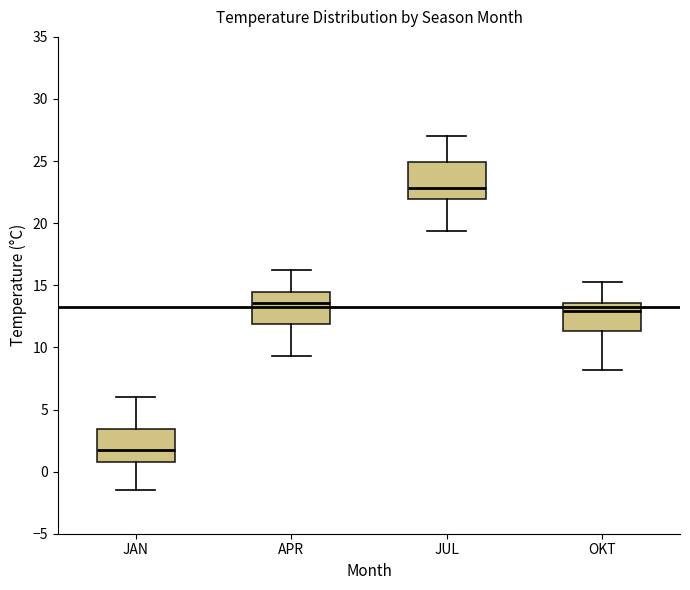

Where is the lower edge of the box for JUL on the y-axis? The values are not printed on the chart, so give them approximately, as read against the axis.

22.0